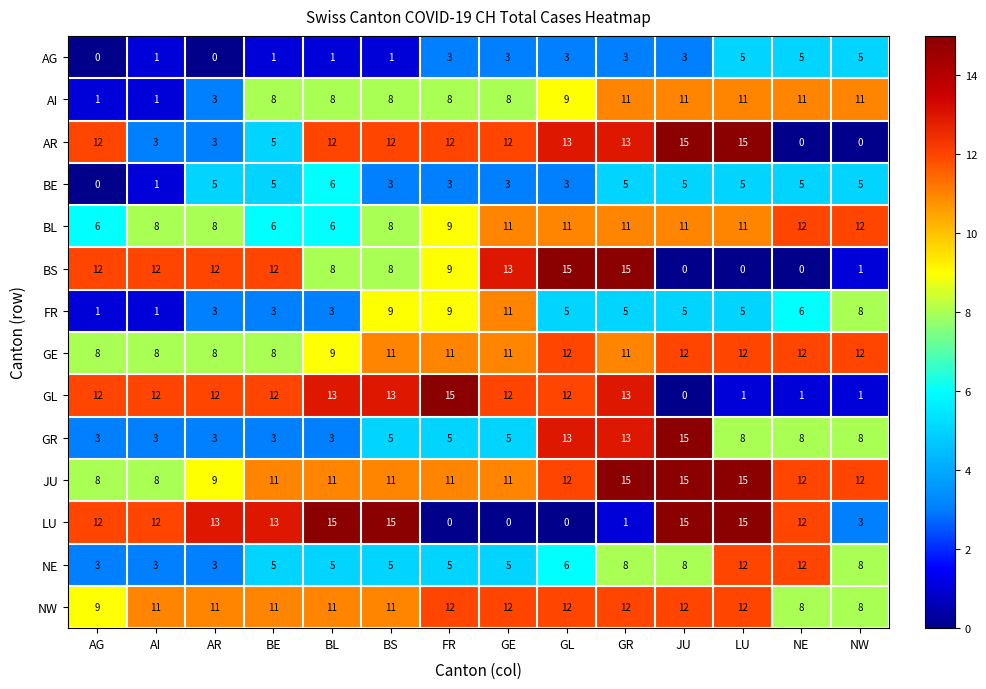

At which category is the sum across all series the highest?

GR